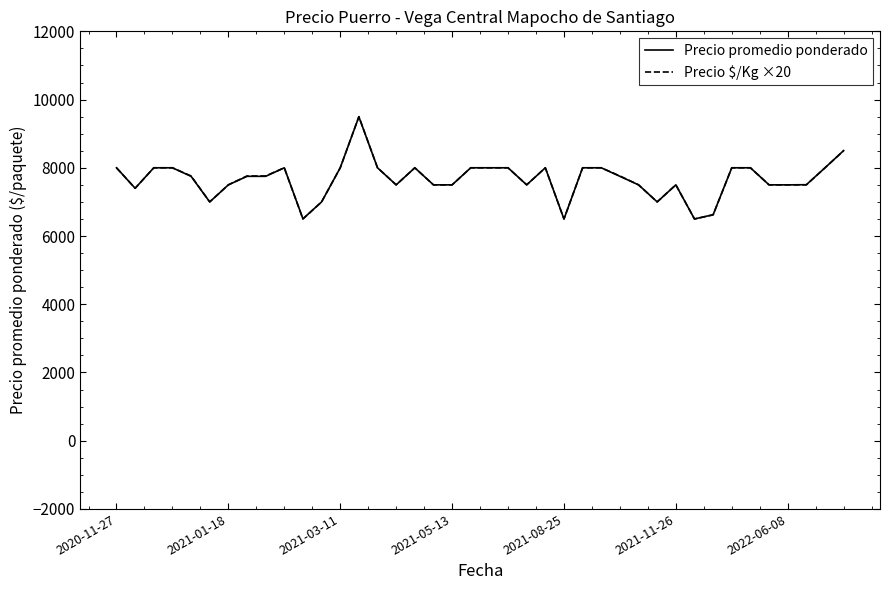

Which series has the largest range (max minus min)?

Precio $/Kg ×20